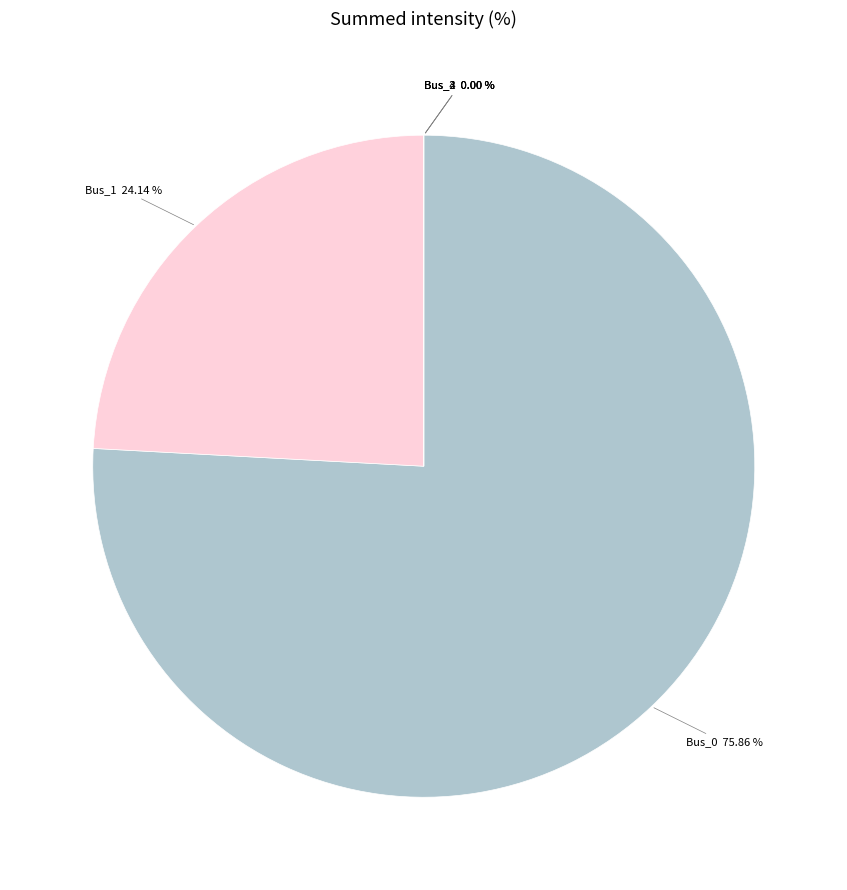

The Bus_3 slice represents 0% of the pie. True or false?

True